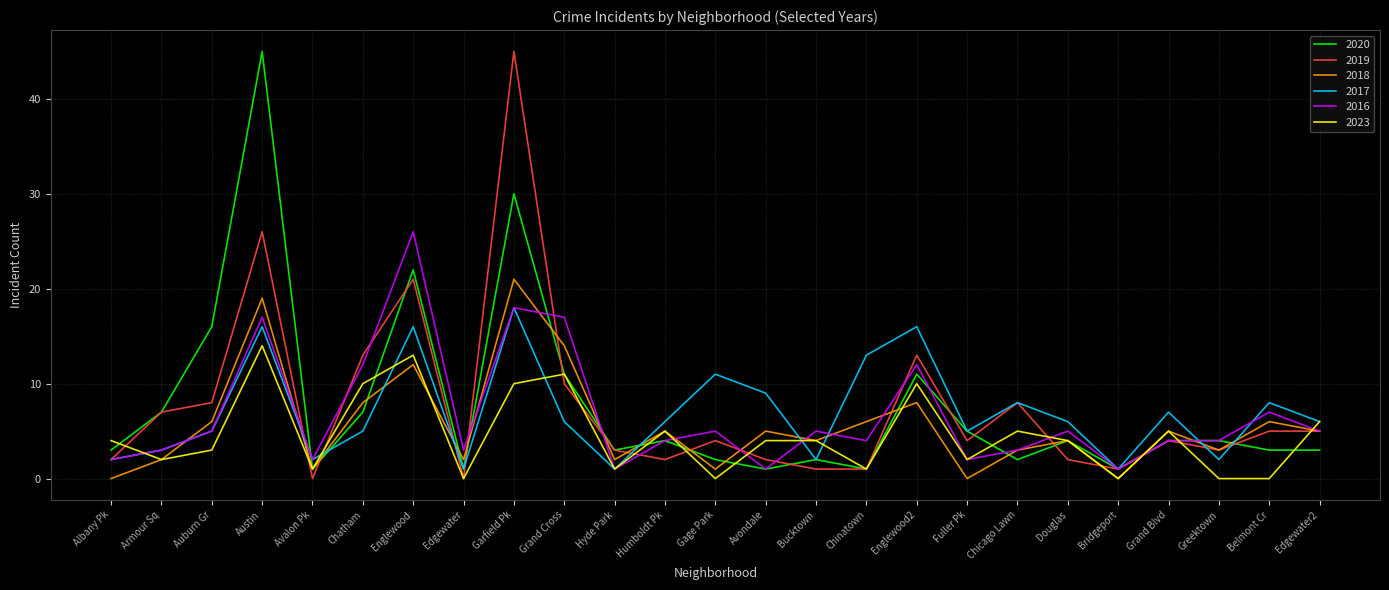

What is the spread (max minus min) of values at Grand Cross?

11